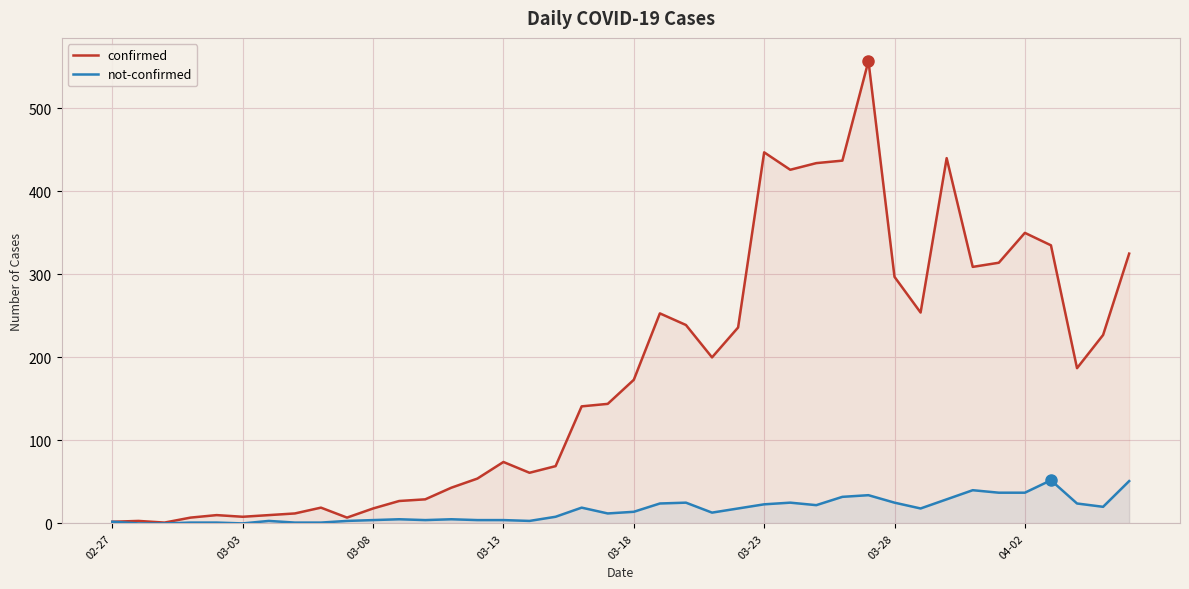

How many values in the confirmed series exceed 173?

19